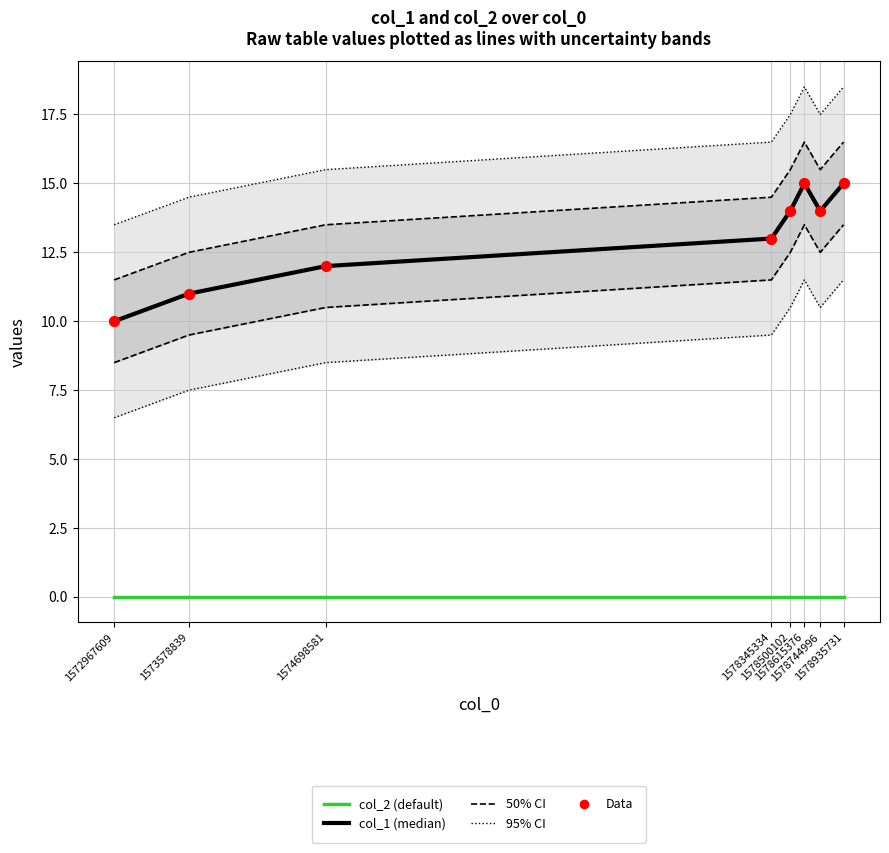

At how many categories does at least one series exceed 0?

8